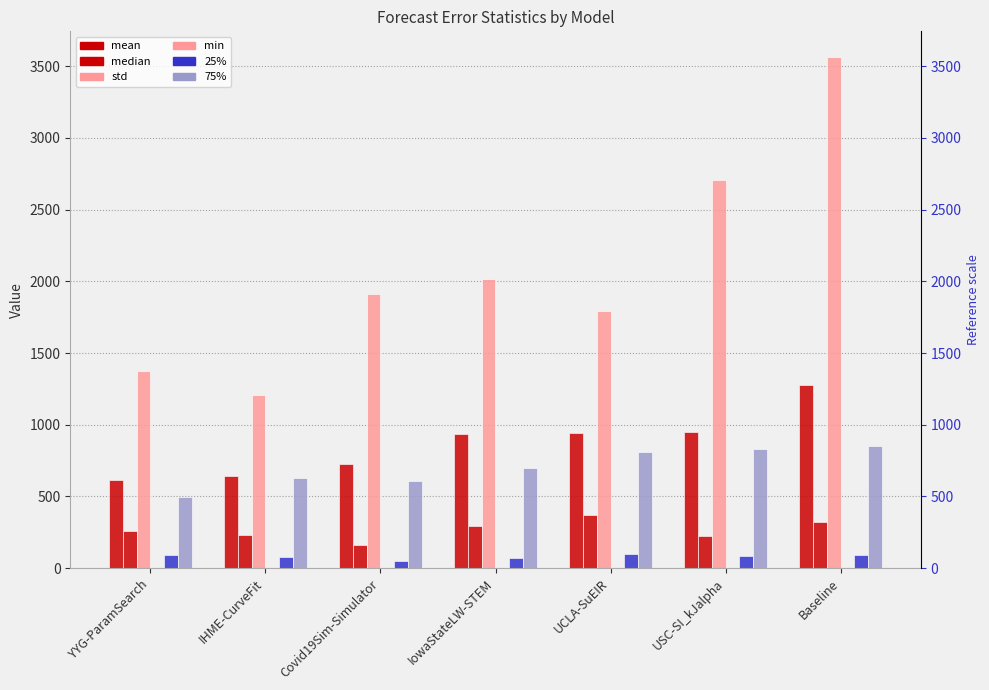

At which label does median reach its minimum?

Covid19Sim-Simulator